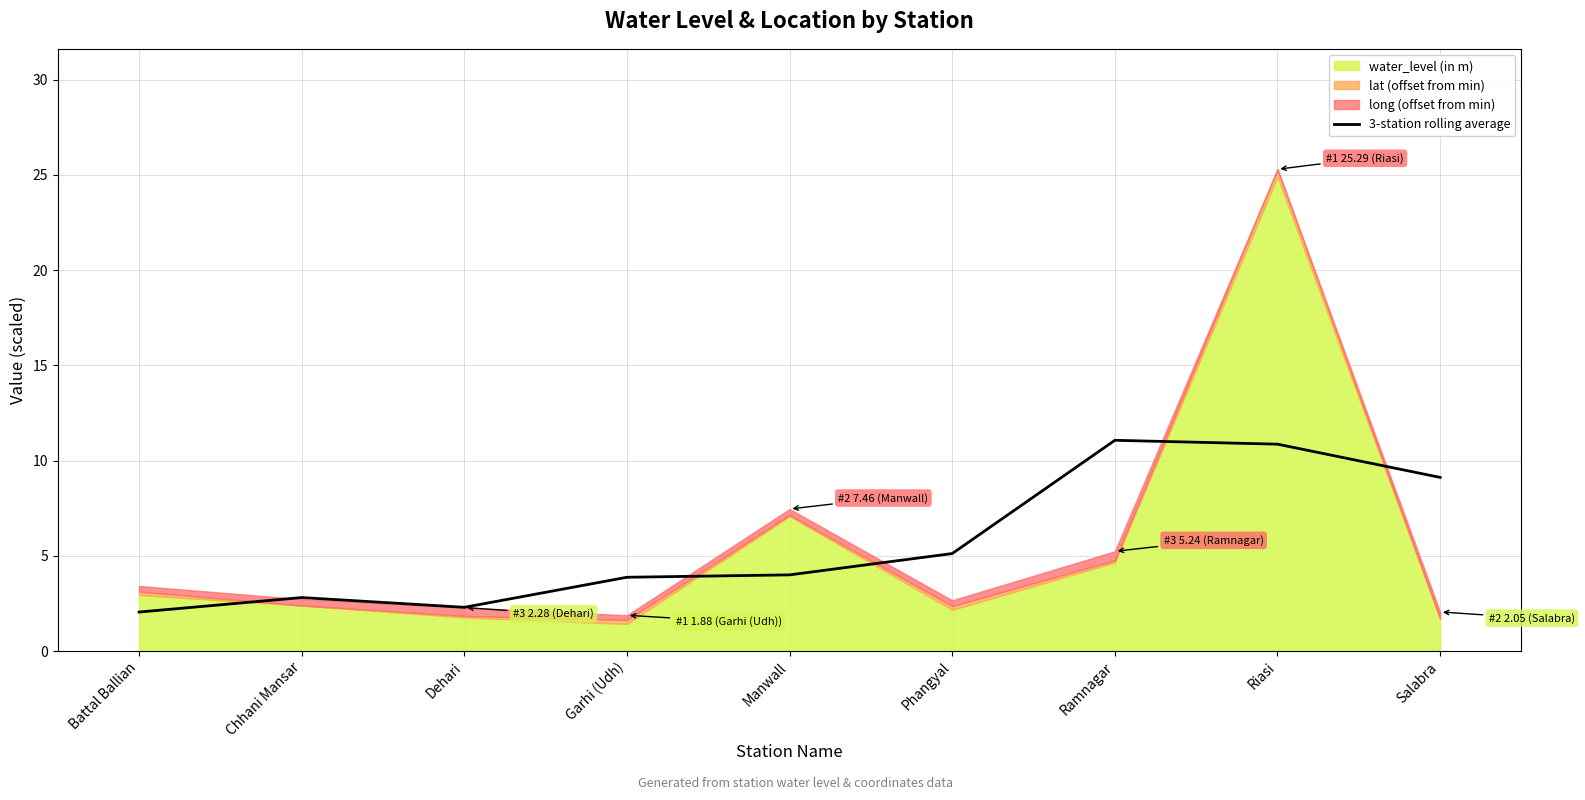

What position from the left is Phangyal?

6